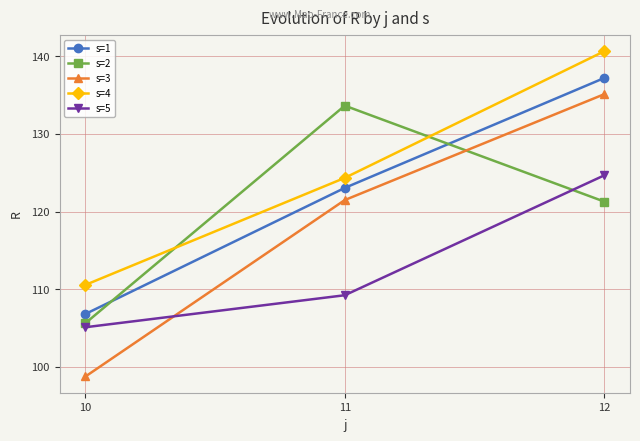

What is the value of the s=4 point at the 1st from the left?

110.6